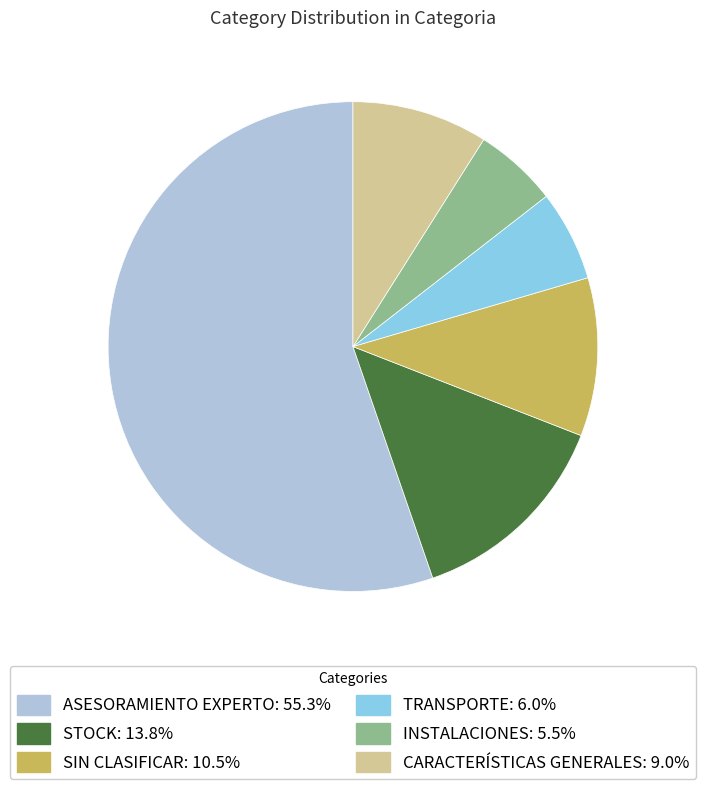

Is there a majority slice in this chart?

Yes